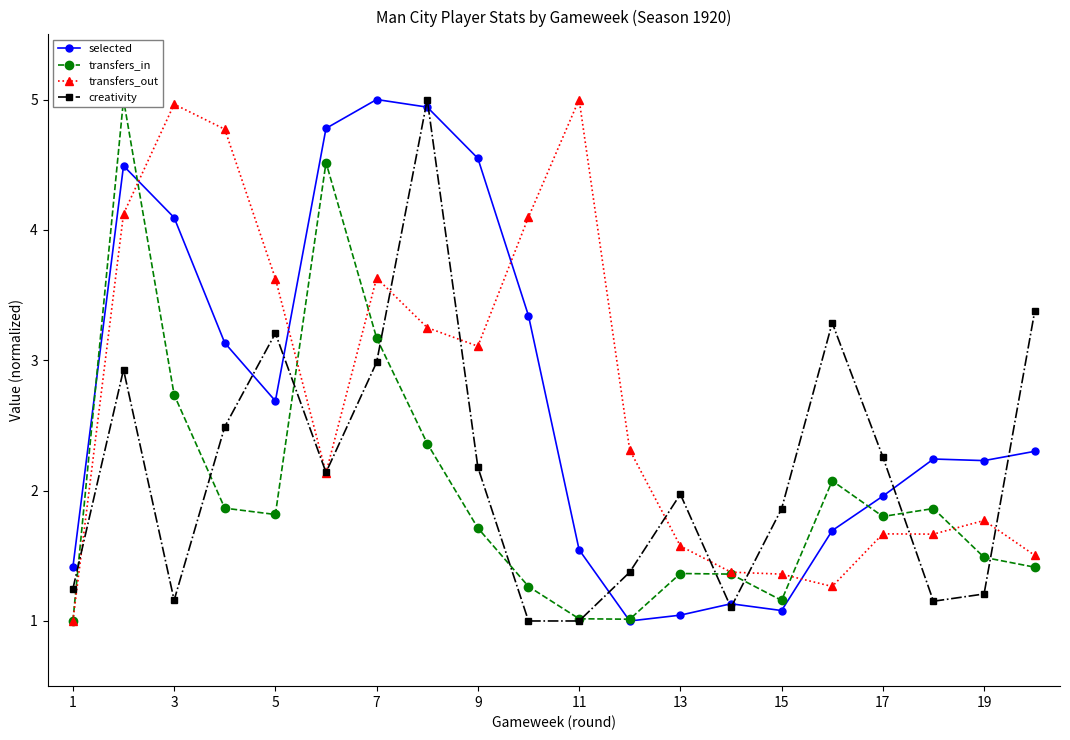

True or false: transfers_out has more than 2 interior local peaks.

True